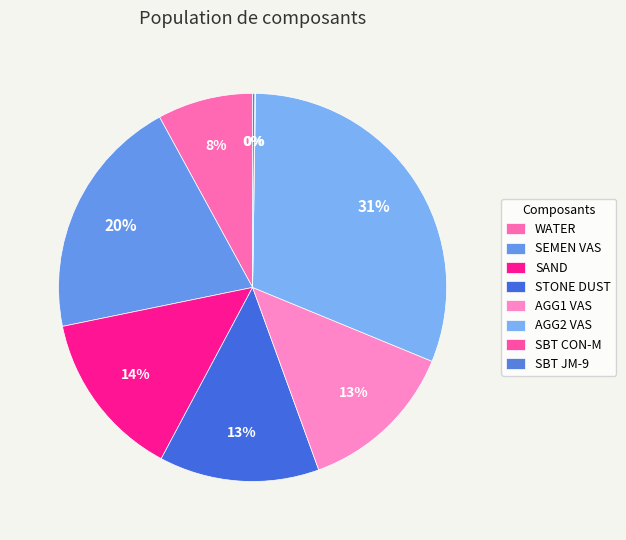

Does AGG2 VAS represent more than half of the total?

No